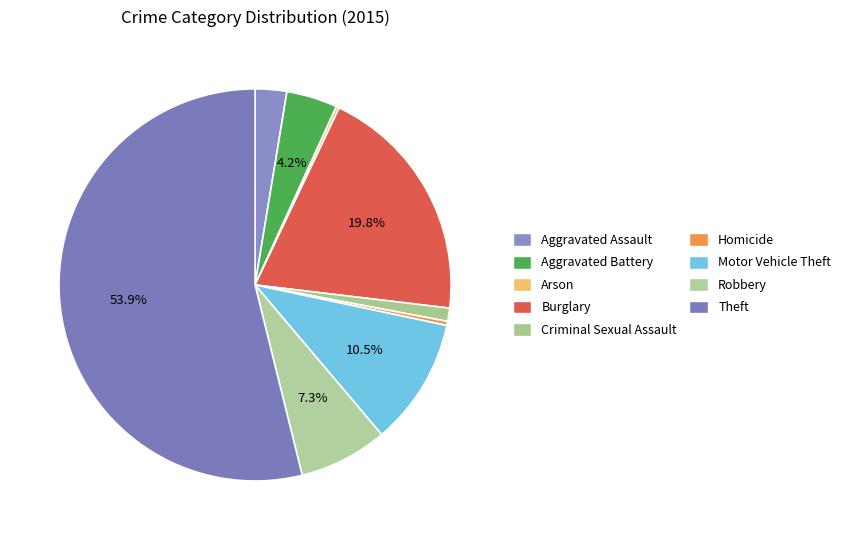

Which slice is the smallest?

Arson